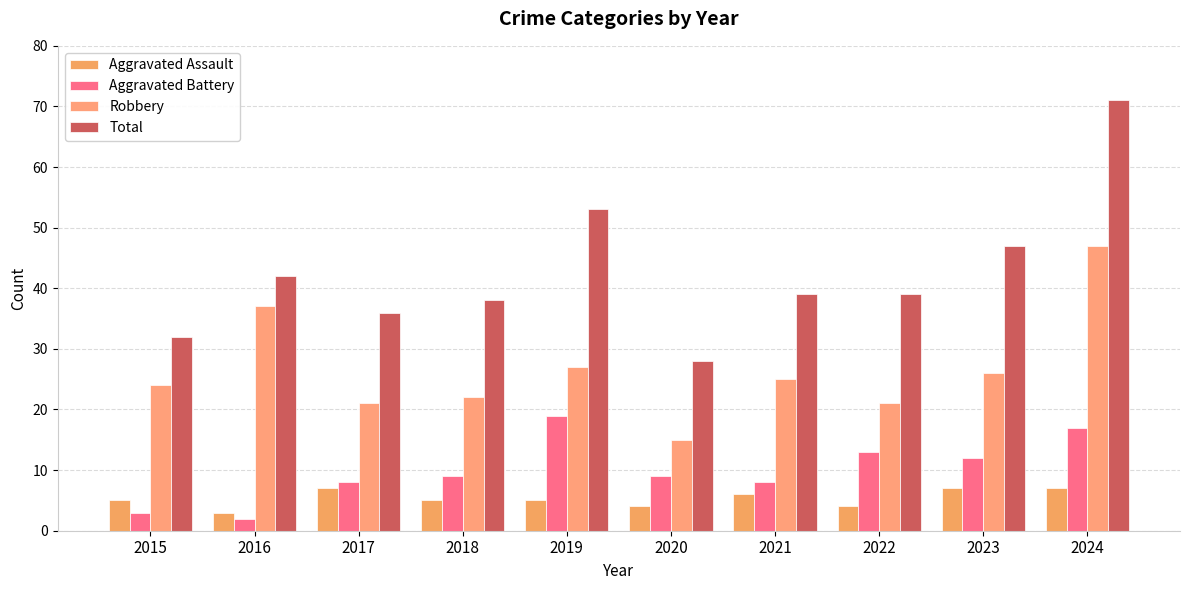

What are all the series names shown in the legend?

Aggravated Assault, Aggravated Battery, Robbery, Total